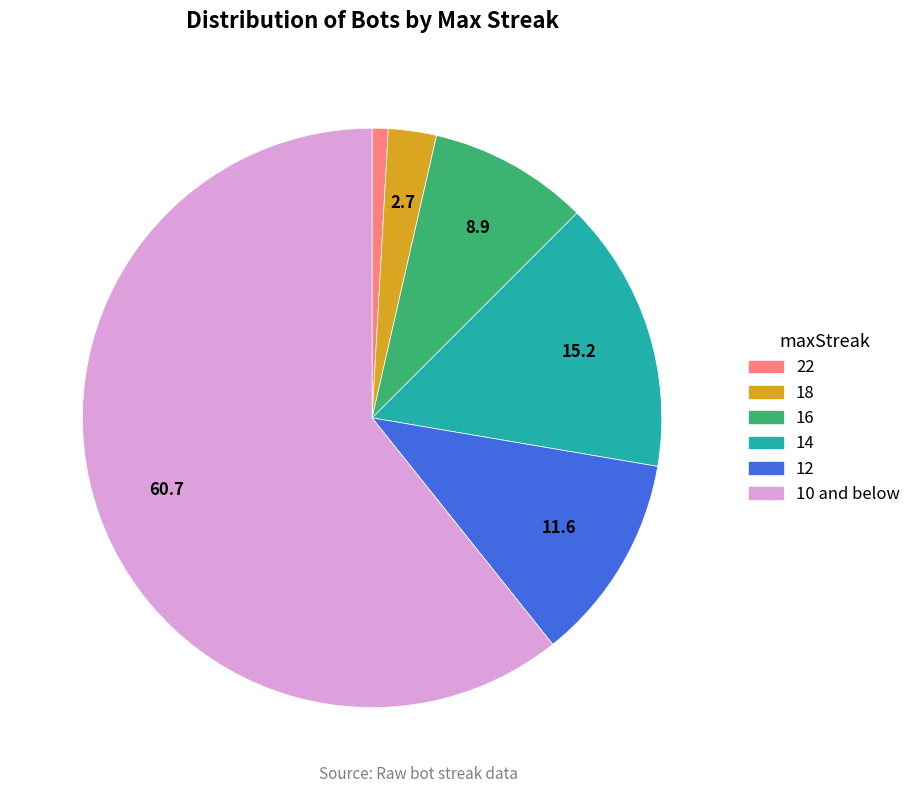

Is there any slice that represents more than half of the pie?

Yes